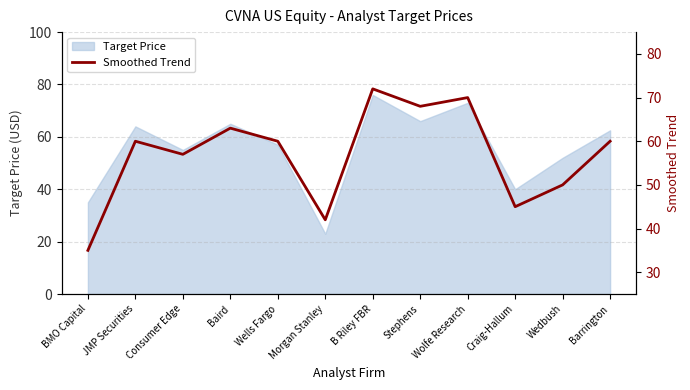

Which has a higher value, Stephens or Wedbush?

Stephens